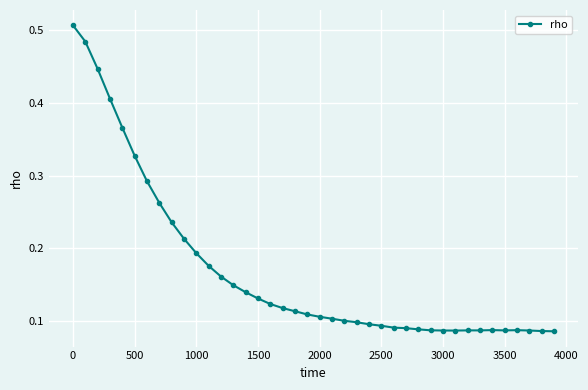

Count the values in the range 0 to 1.

40